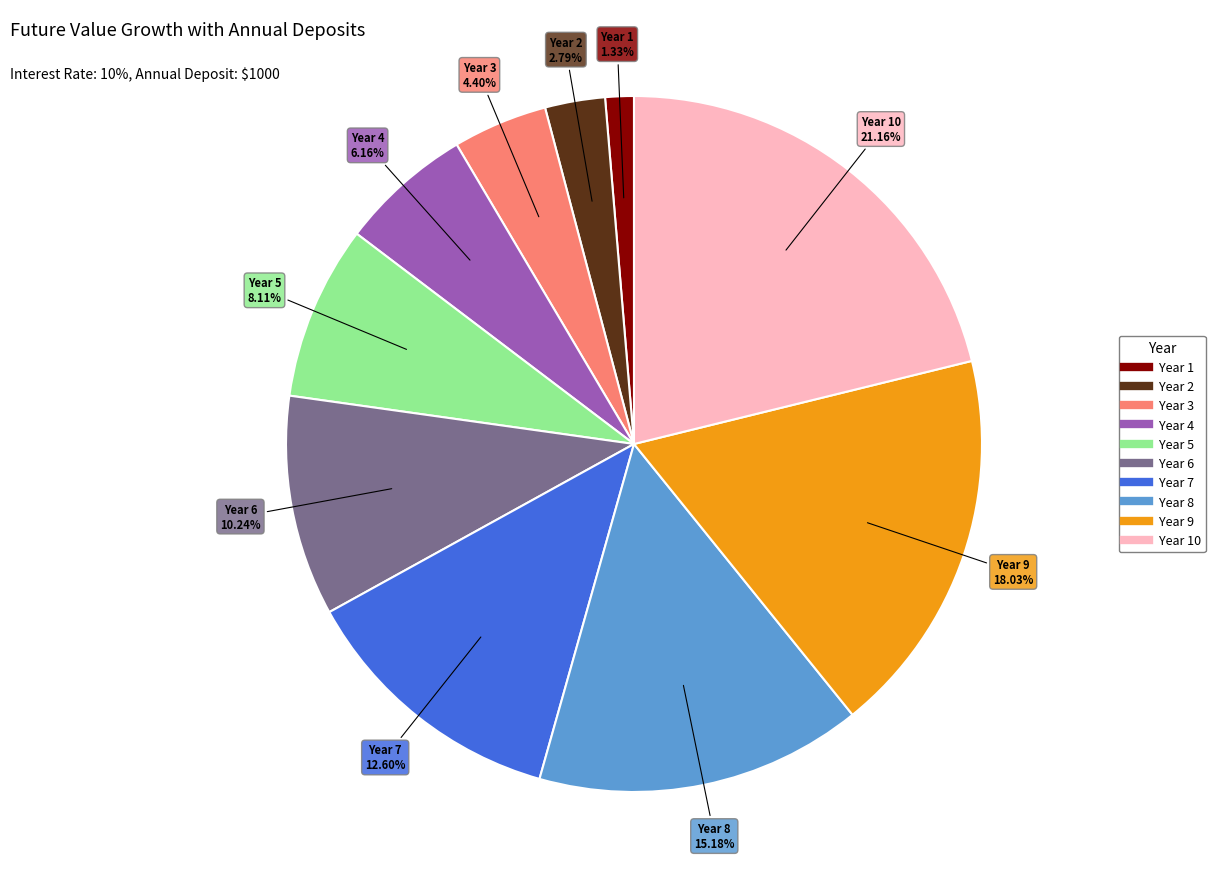

Is there a majority slice in this chart?

No